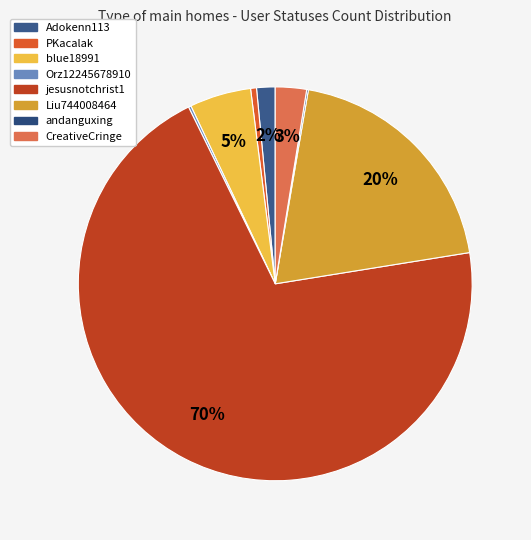

Does PKacalak represent more than half of the total?

No